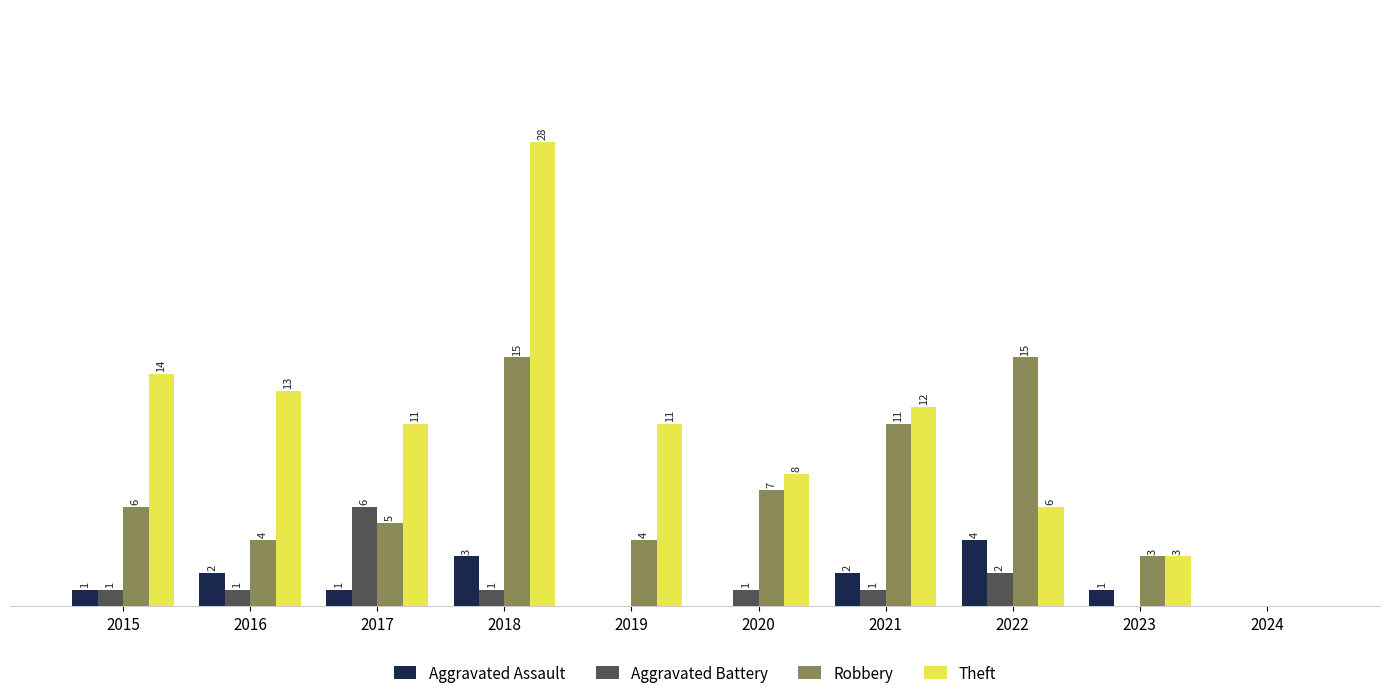

Which series changed the most between 2015 and 2019?

Theft